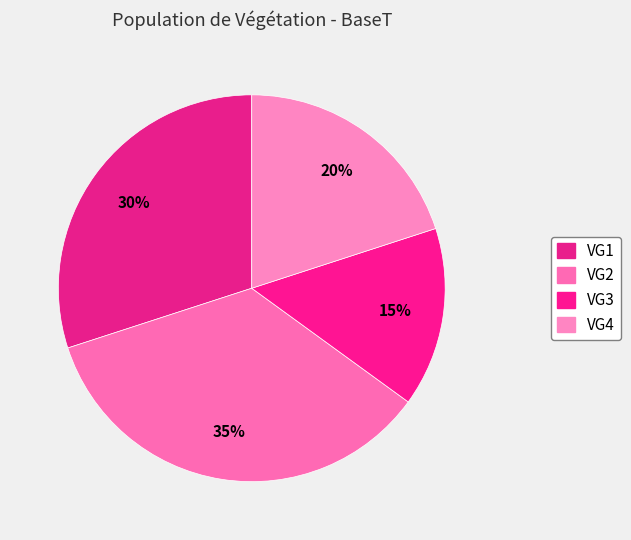

Between VG1 and VG3, which is larger?

VG1